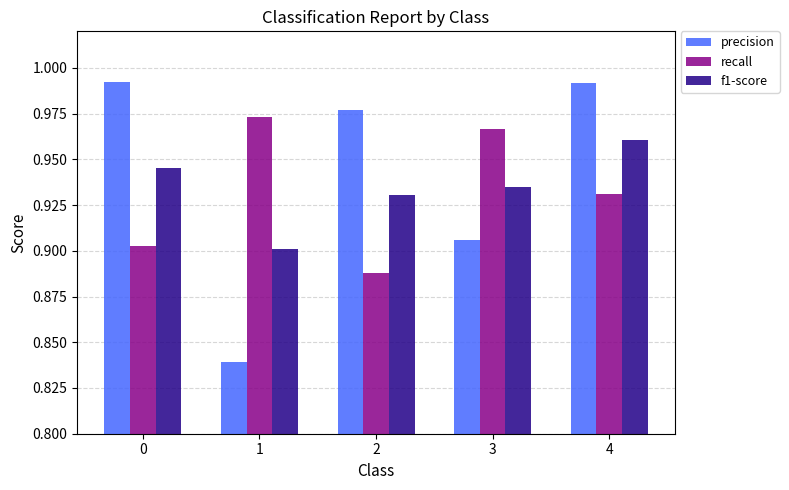

What is the total value across all series at 1?

2.7